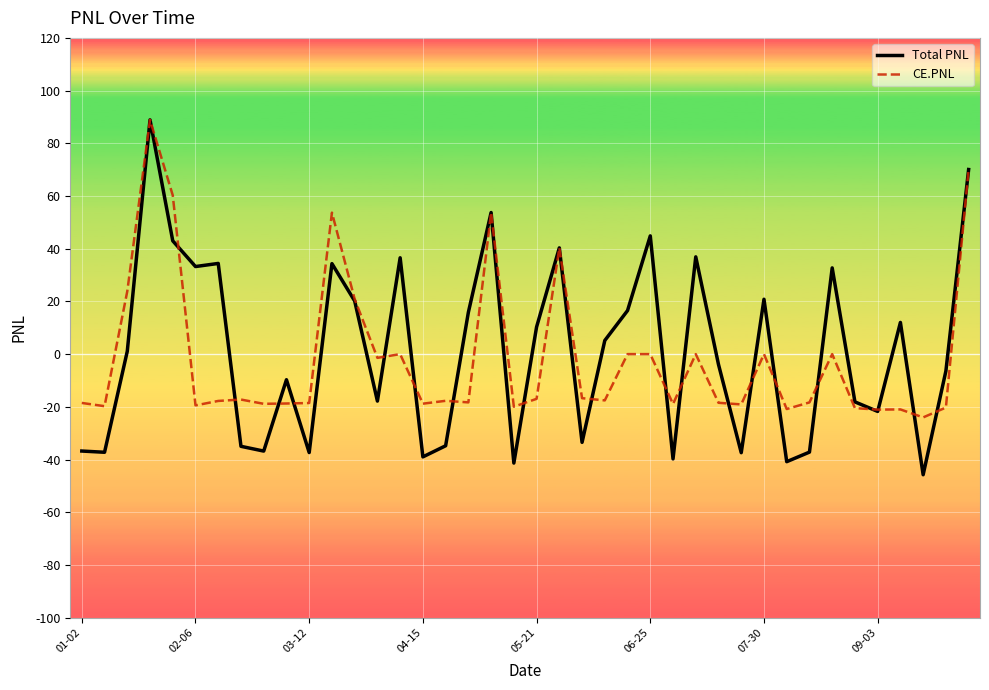

Count the number of data series in this chart.

2